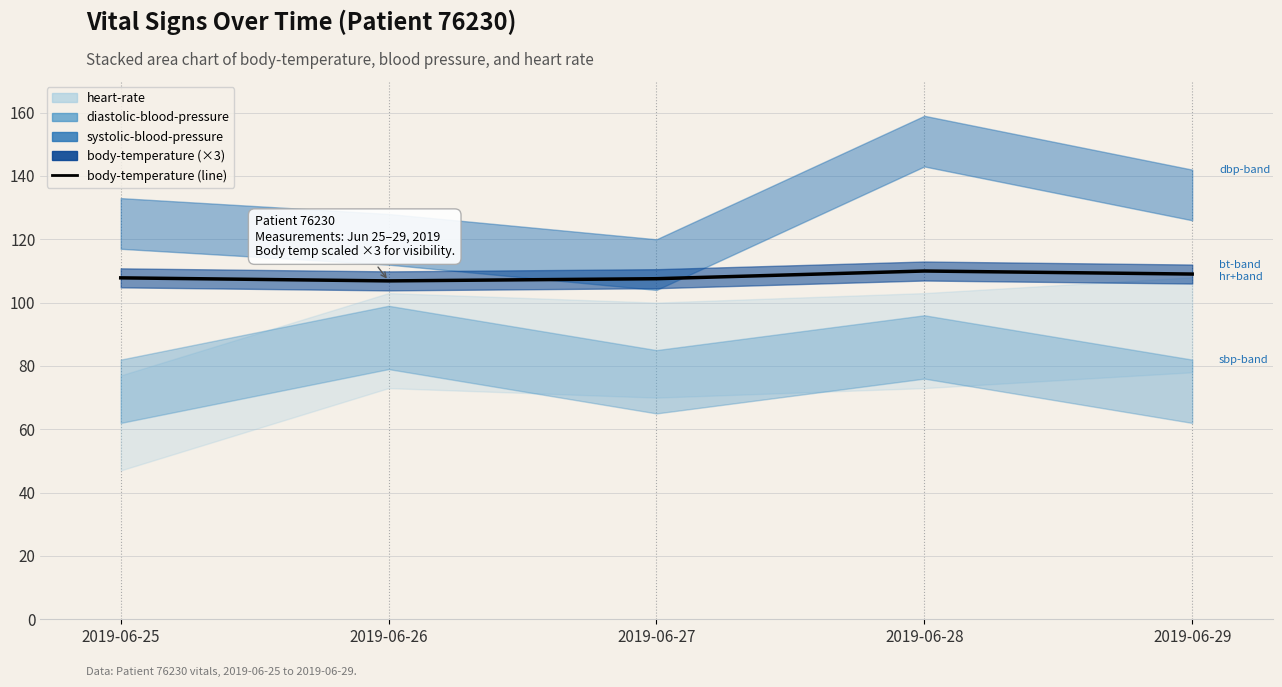

How many data points does each series have?

5